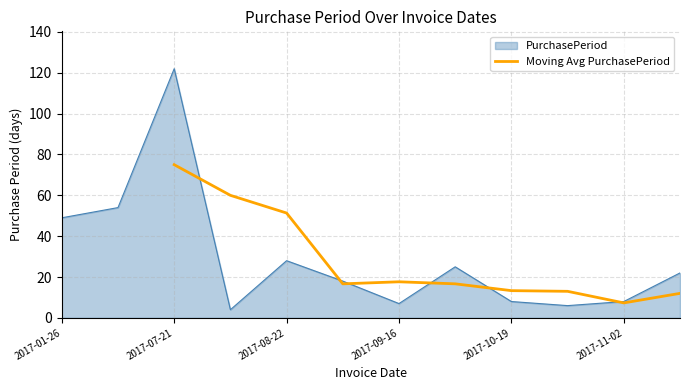

What is the minimum value for Moving Avg PurchasePeriod?

7.3